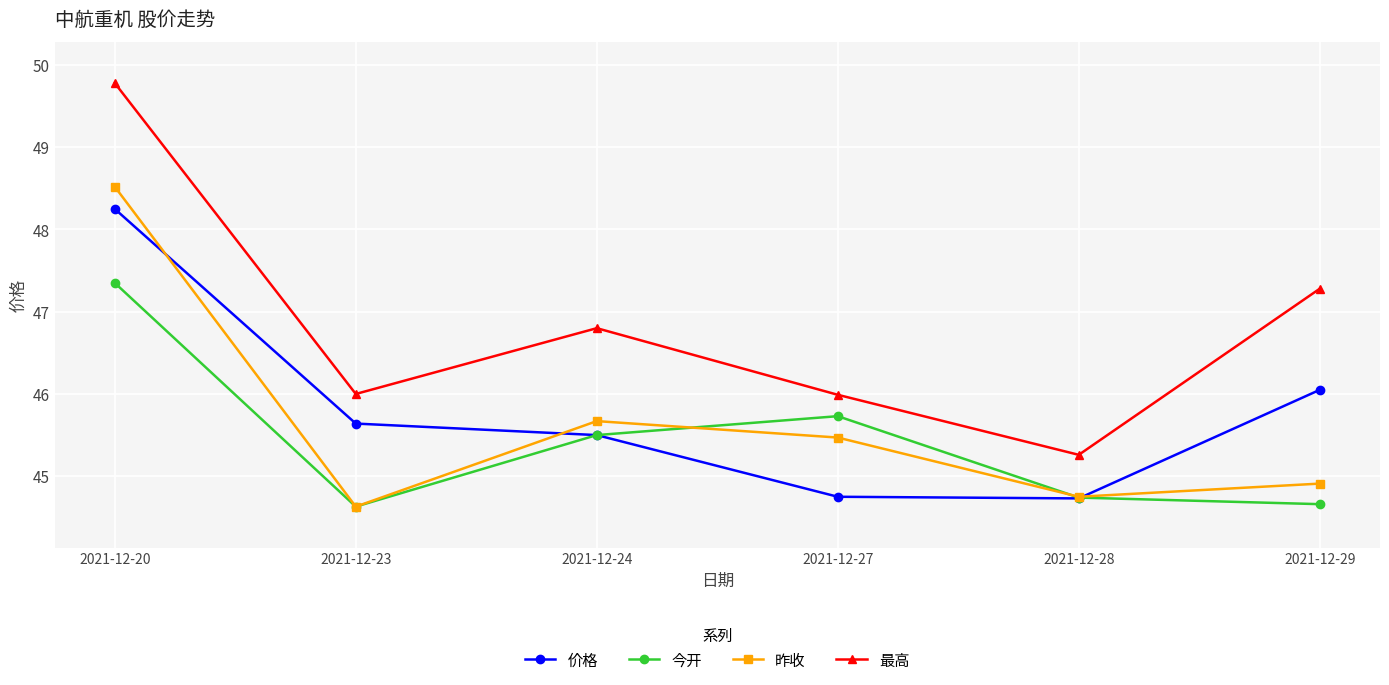

After their last crossing, which series has the higher values: 今开 or 昨收?

昨收